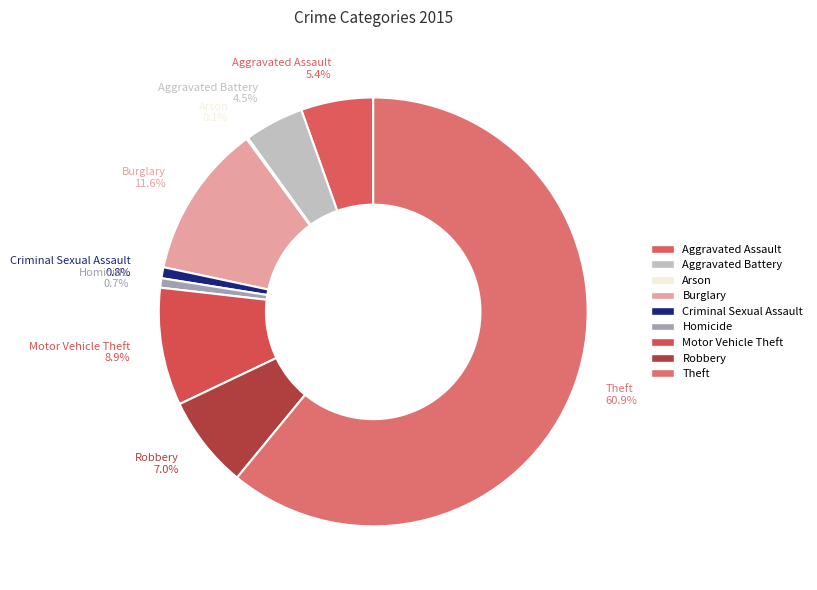

To the nearest percent, what percentage of the pie is Criminal Sexual Assault?

1%